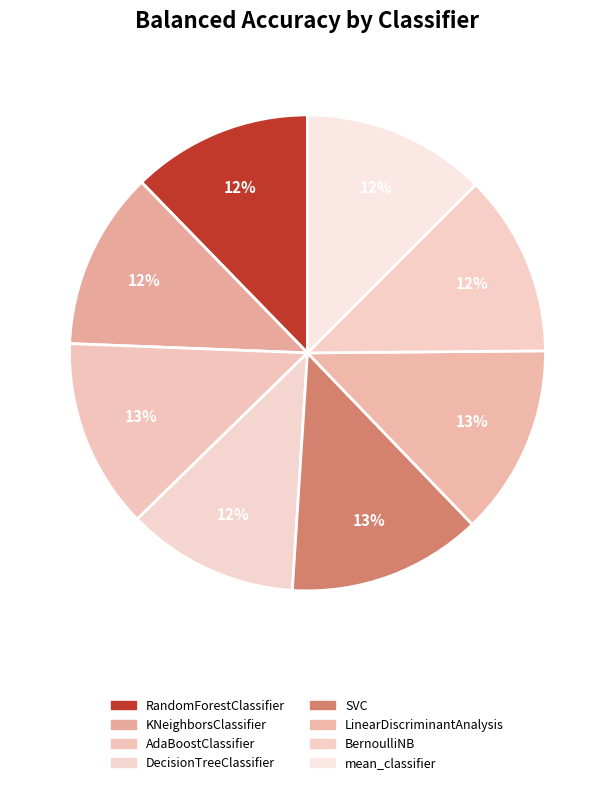

How many slices are in this pie chart?

8